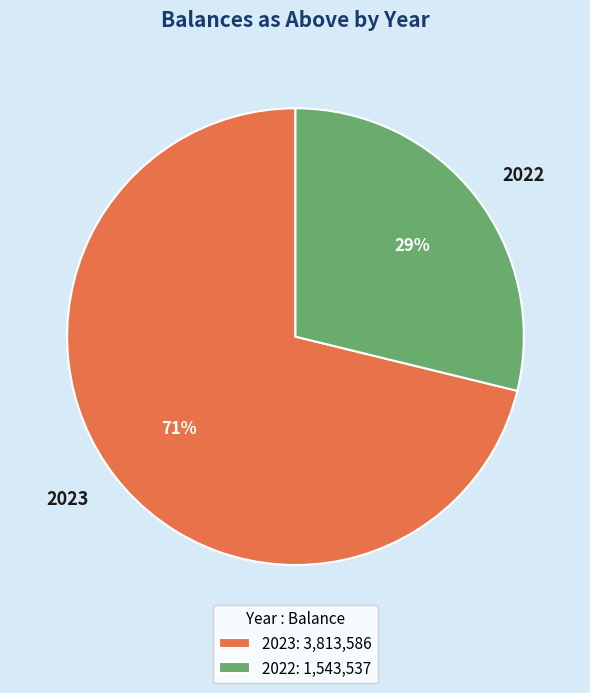

Is the sum of 2023 and 2022 greater than half?

Yes